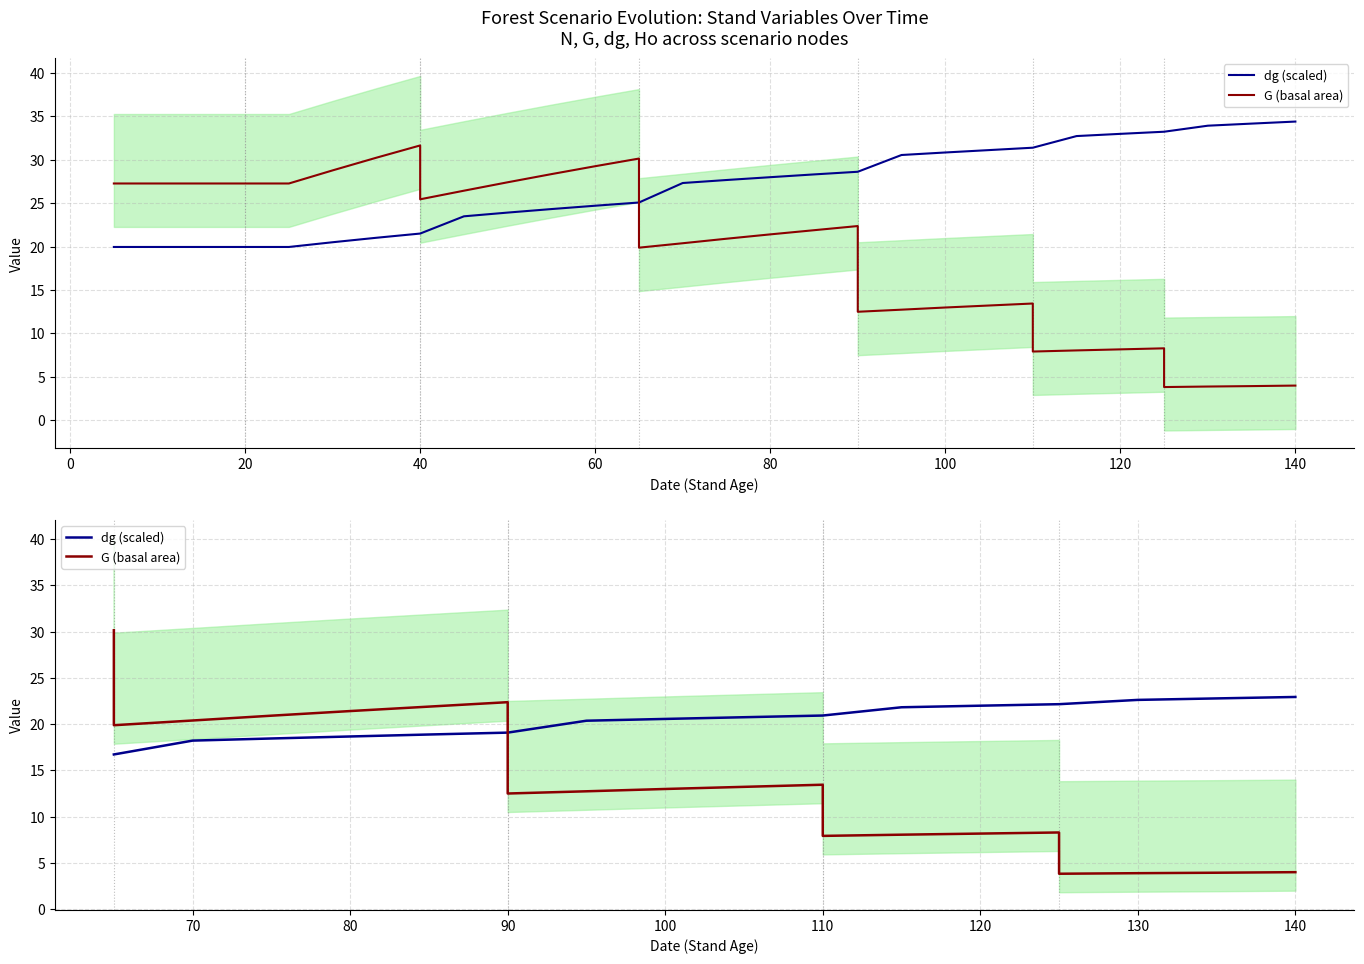

What is the sum of all G (basal area) values?

270.0